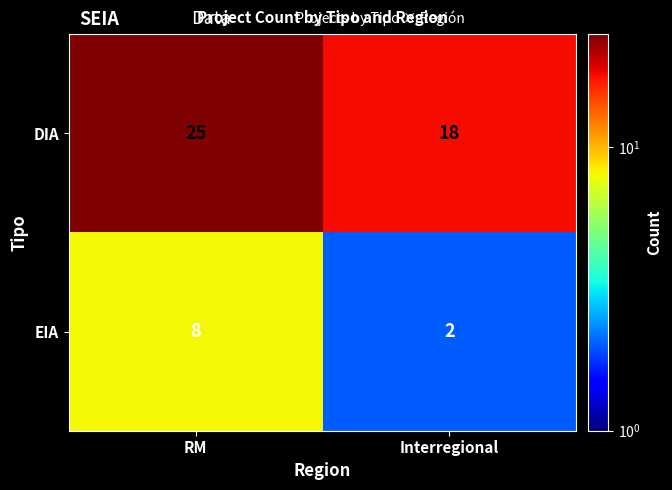

How many series are shown in this chart?

2